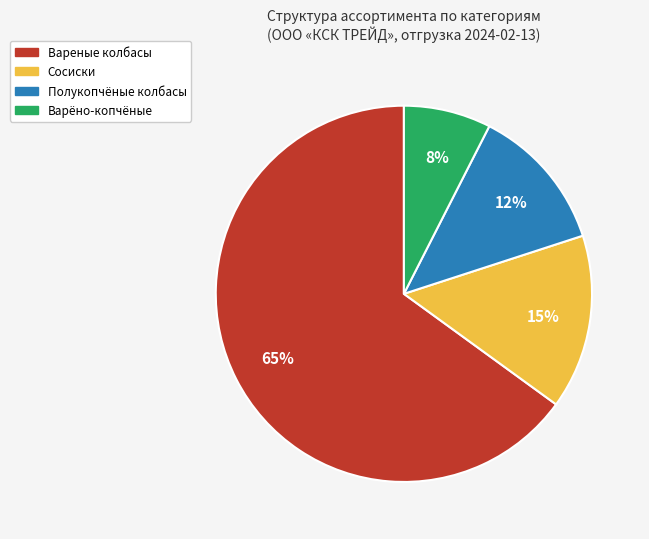

To the nearest percent, what is the difference between the largest and smallest slice percentages?

57%